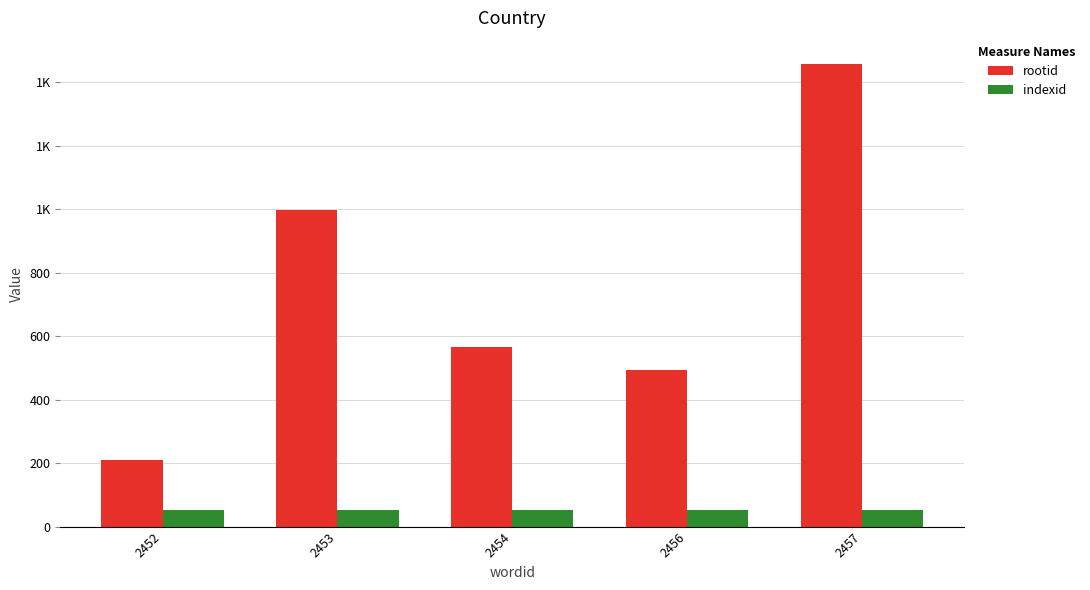

What is the maximum value for rootid?

1458